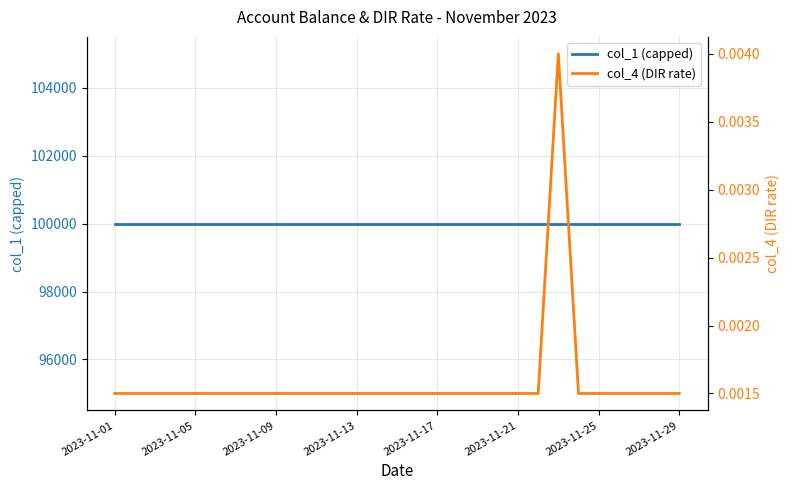

True or false: col_1 (capped) has more than 0 points higher than both neighbors.

False